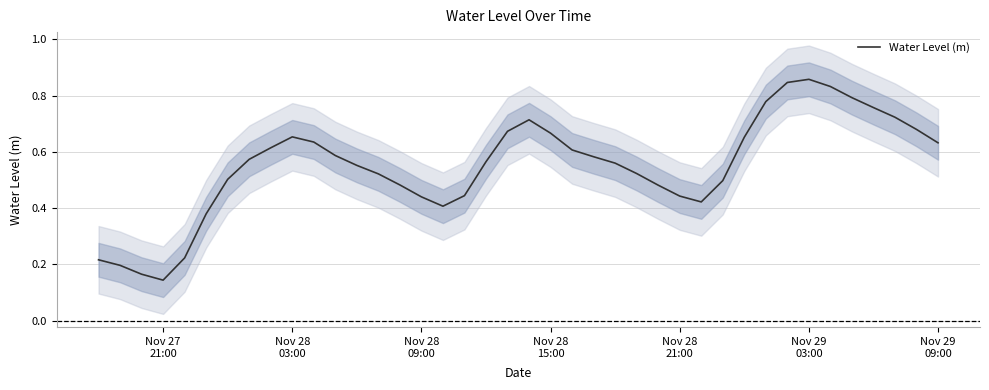

The chart shows a value of 0.4 at Nov 28 21:00. True or false?

True